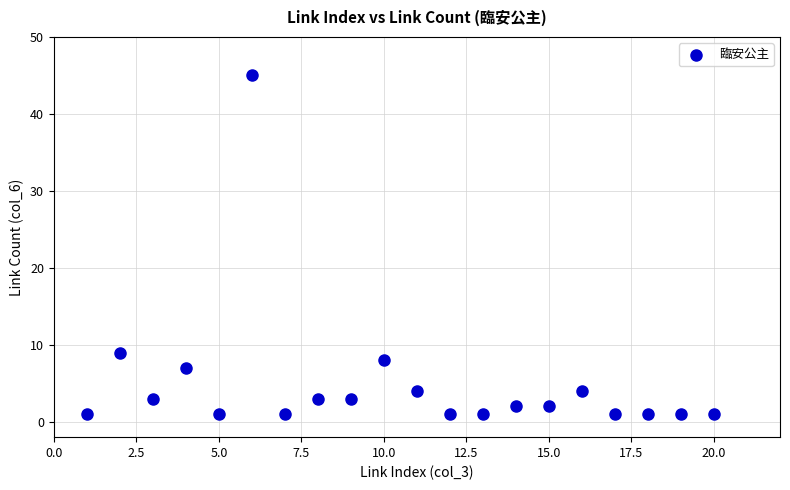

What is the range of X values (max minus min)?

19